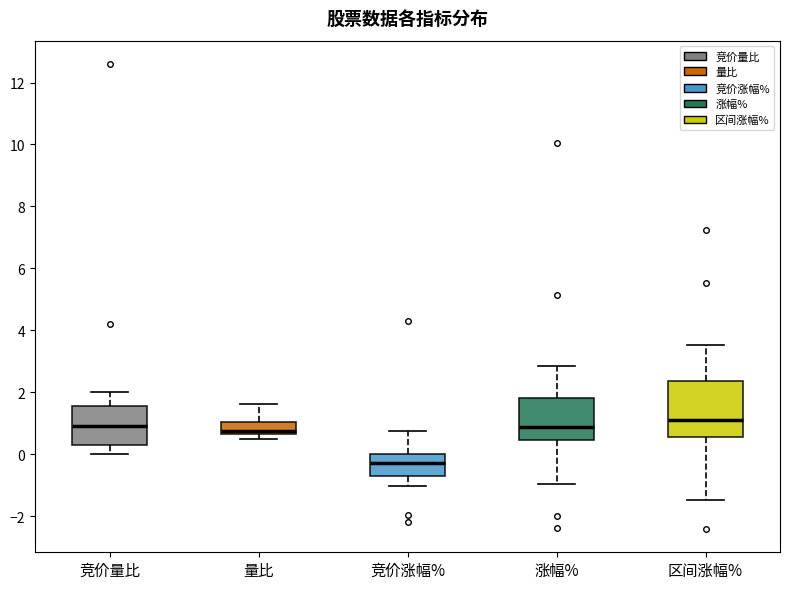

Which box's median line is the lowest?

竞价涨幅%